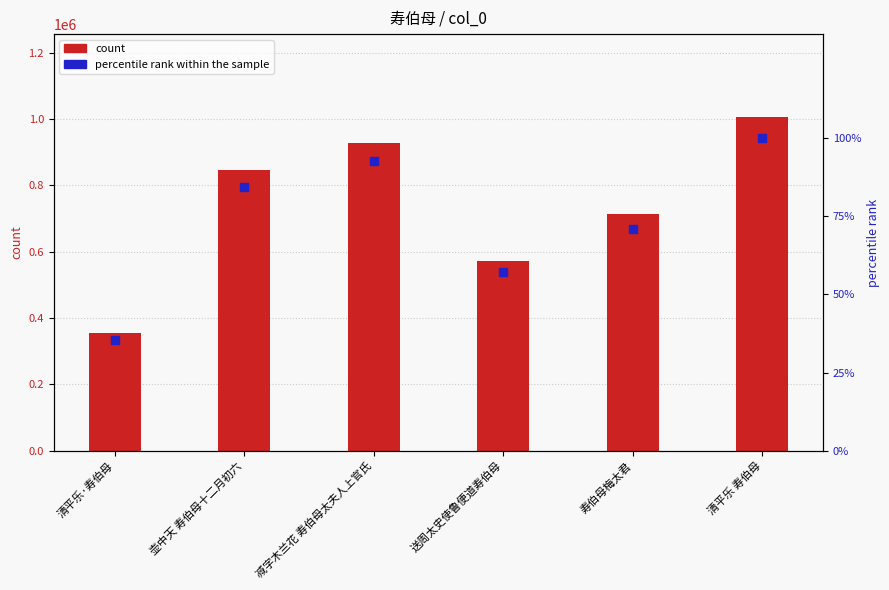

Which series reaches the maximum Y coordinate?

col_0